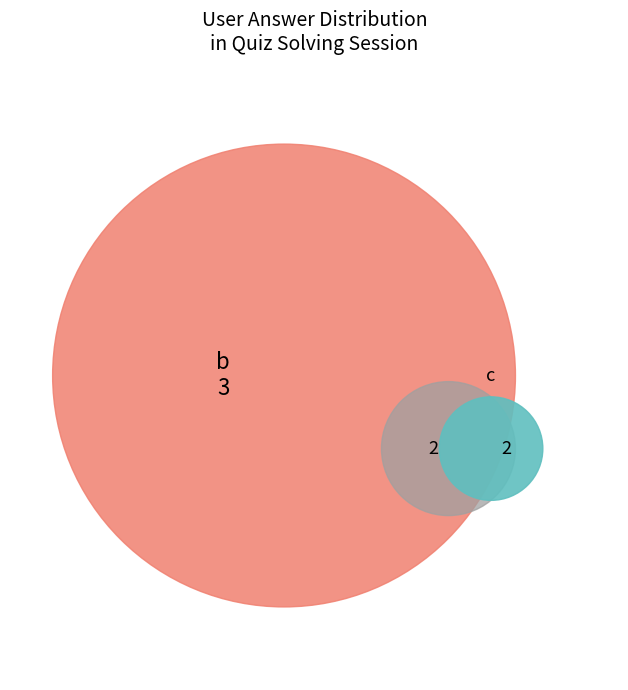

Do a and b together represent more than half of the pie?

Yes